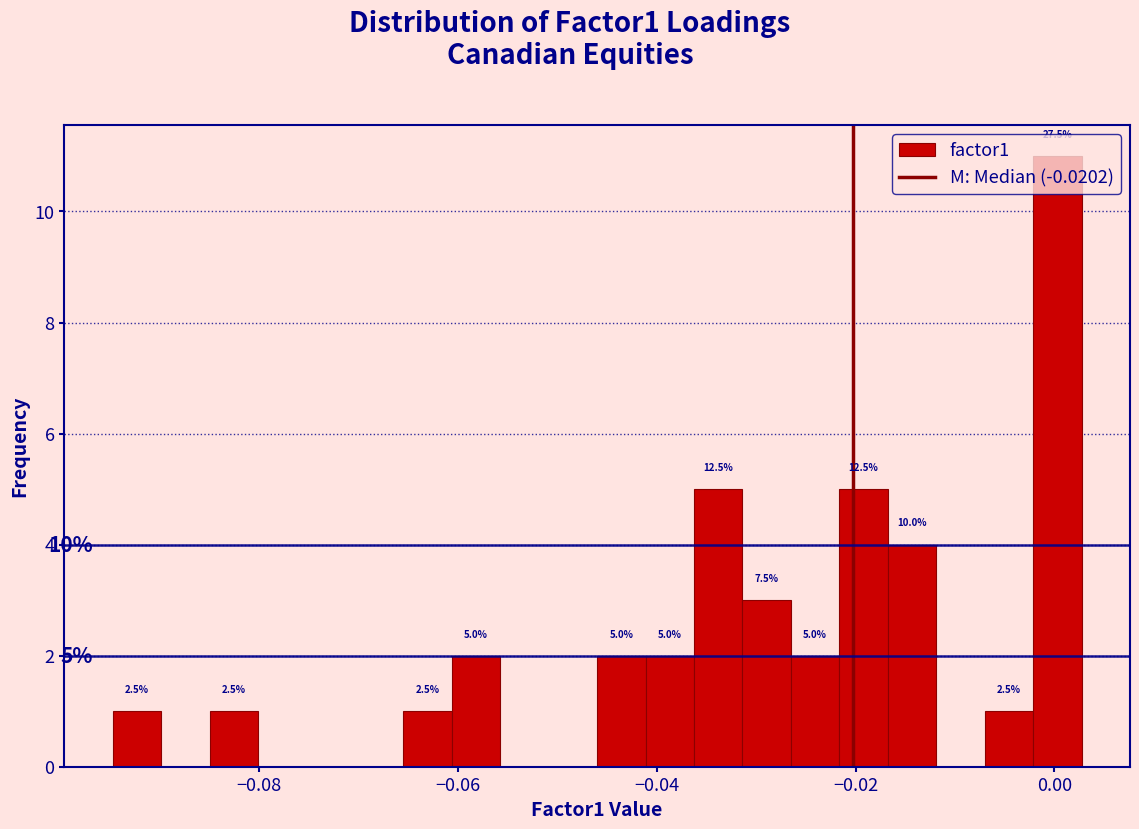

Read against the x-axis, roughly where is the centre of the tallest bar?

0.000